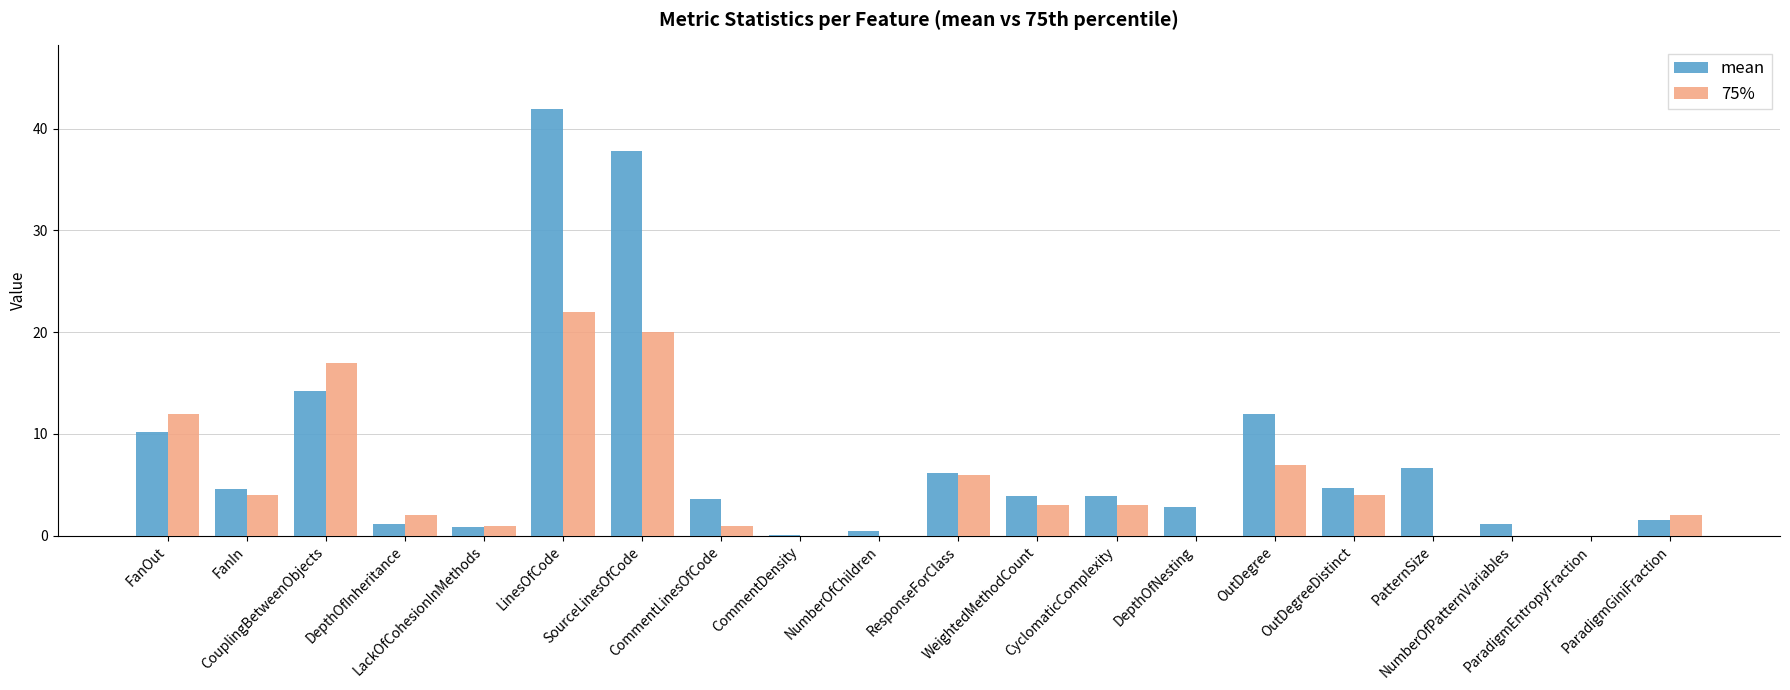

What is the maximum value for 75%?

22.0